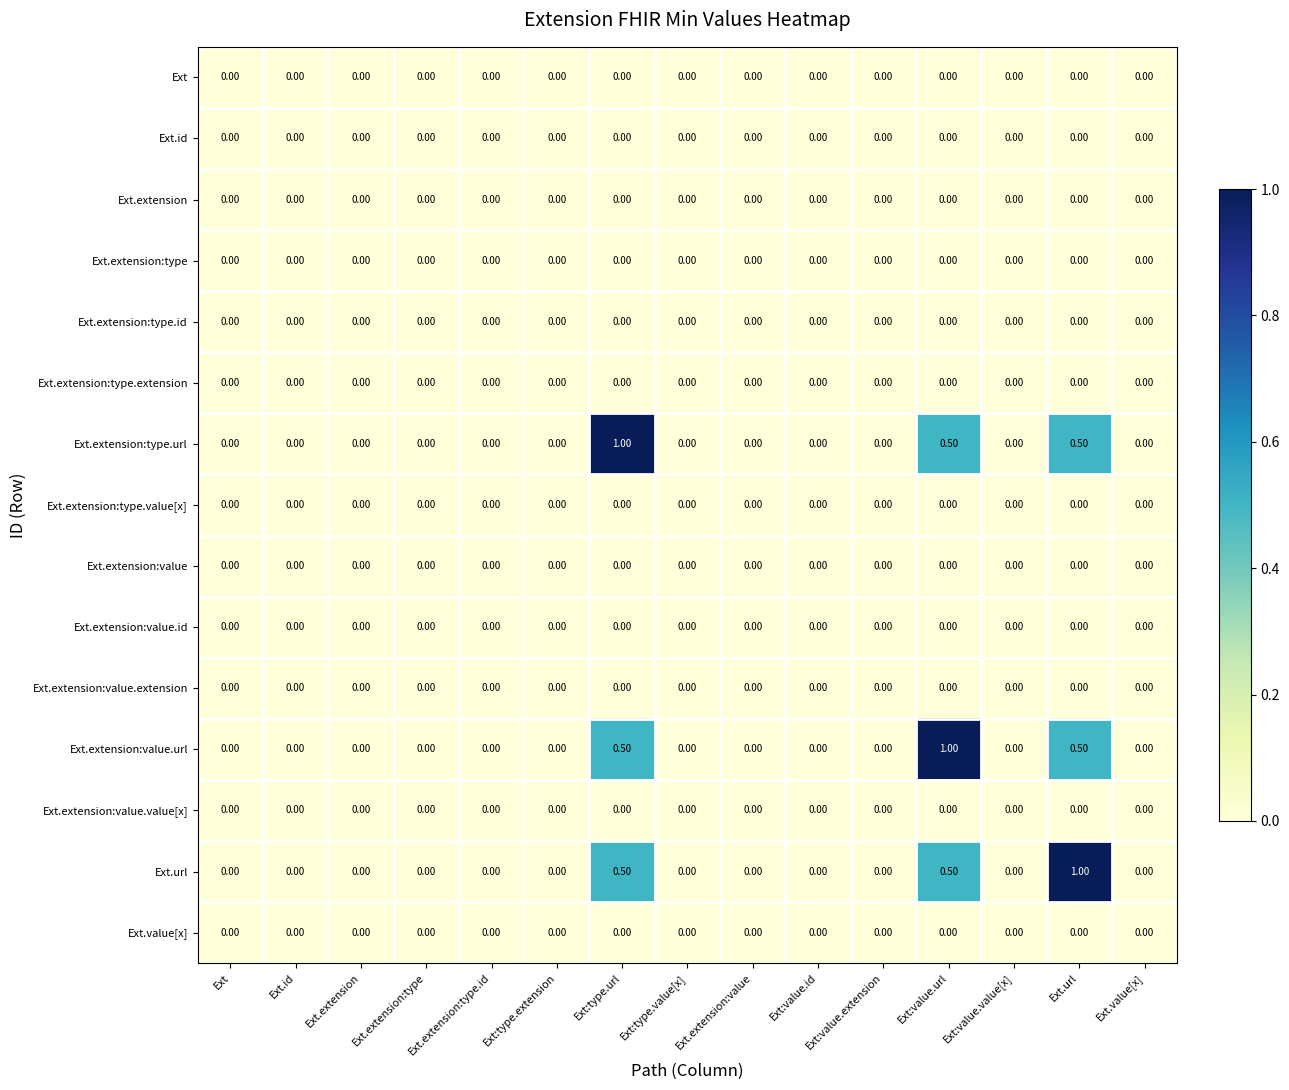

Which series changed the most between Ext.extension and Ext:value.url?

Ext.extension:value.url